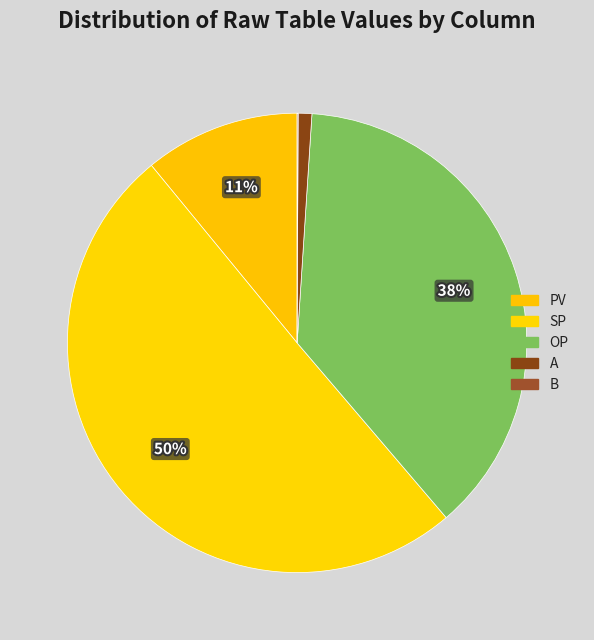

What is the largest slice in the pie chart?

SP